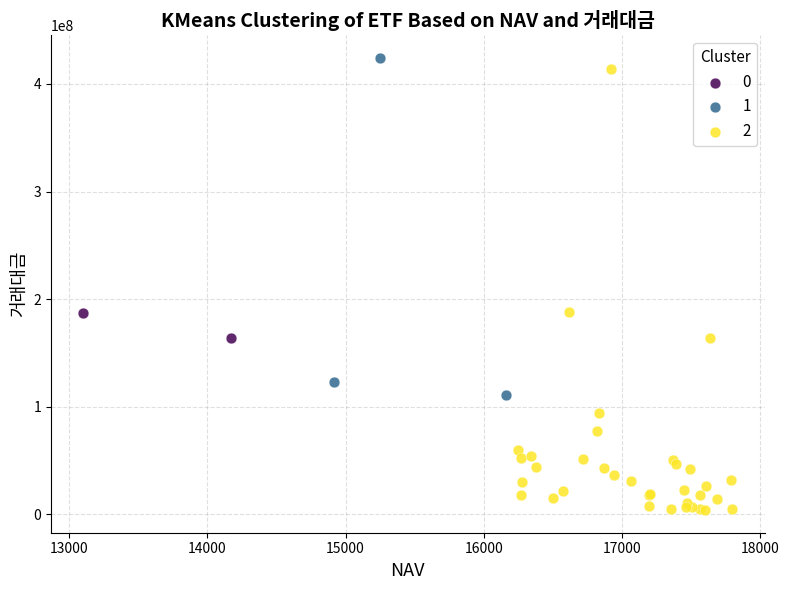

Which series has the widest spread of Y values?

2